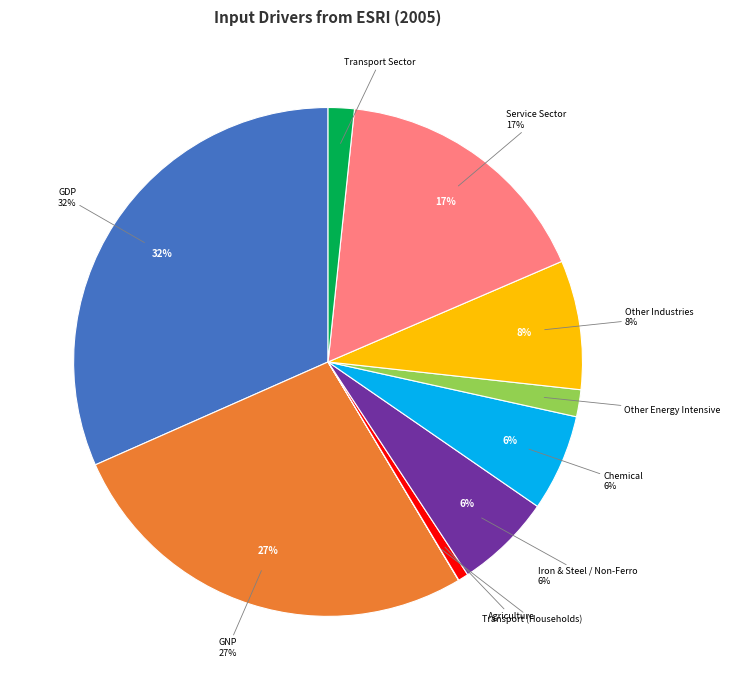

Combined, do Chemical and Other Energy Intensive account for over 50%?

No